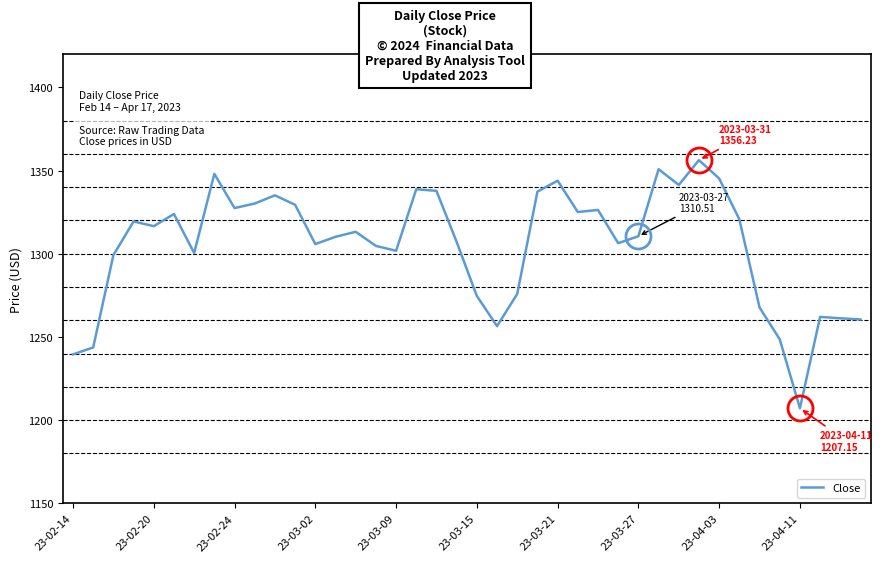

What is the difference between the maximum and minimum values?

149.1